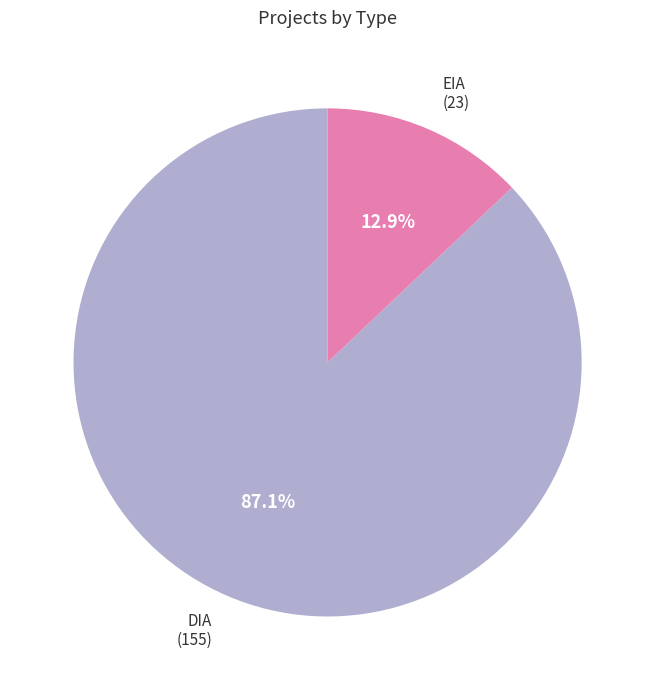

The DIA slice represents 87% of the pie. True or false?

True